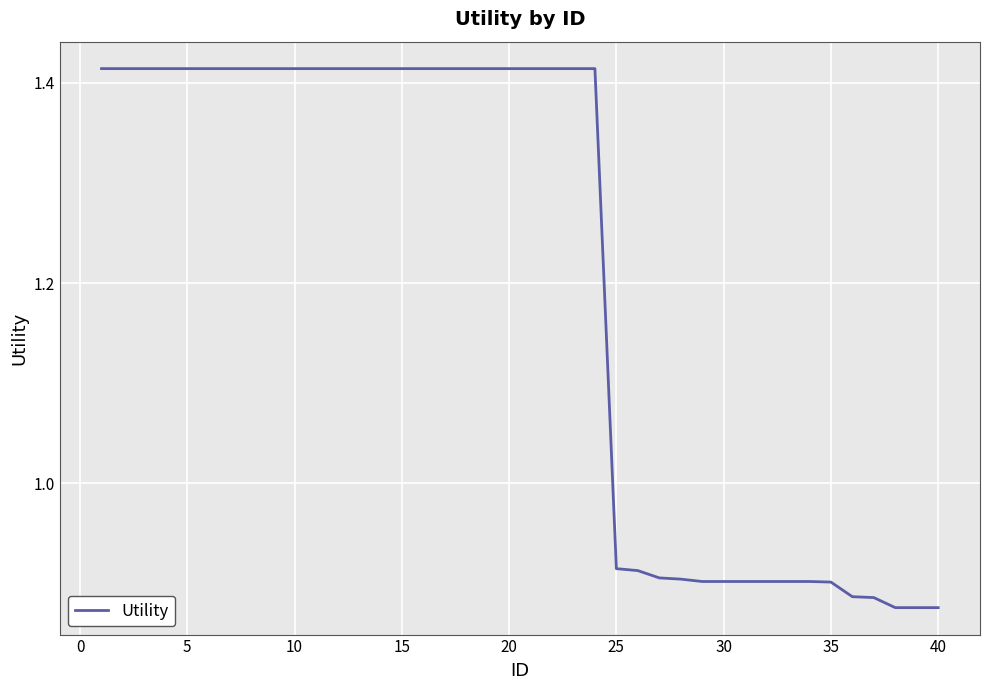

What is the difference between the maximum and minimum values?

0.5